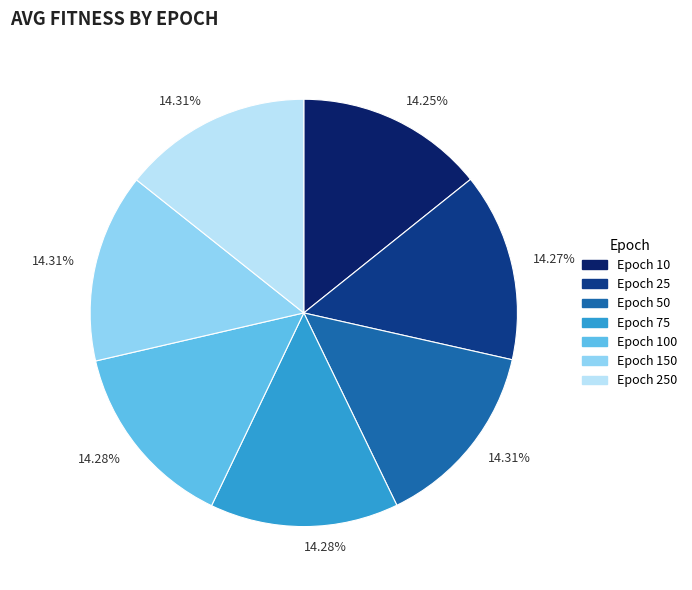

How many slices are in this pie chart?

7